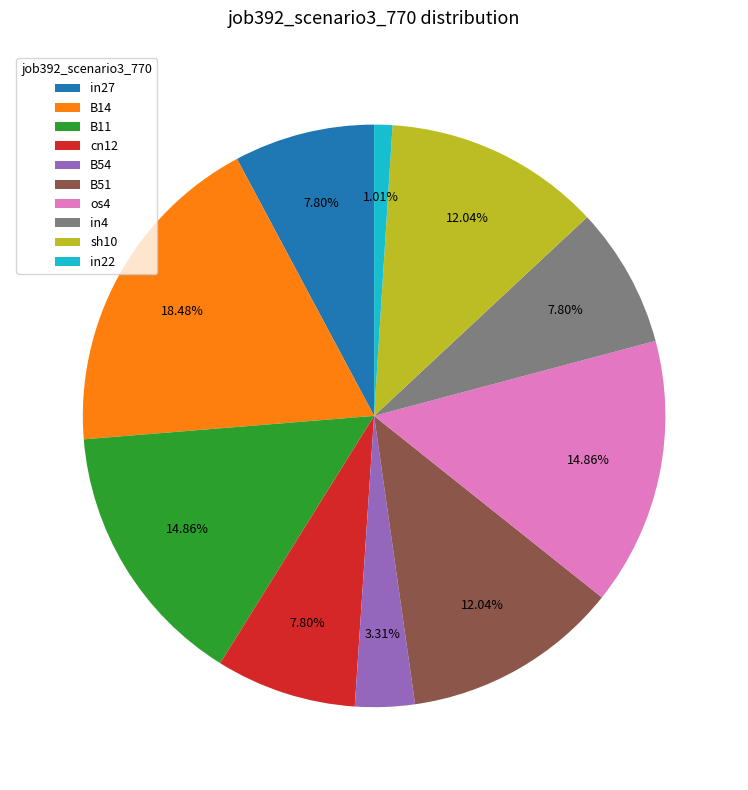

The B51 slice represents 12% of the pie. True or false?

True